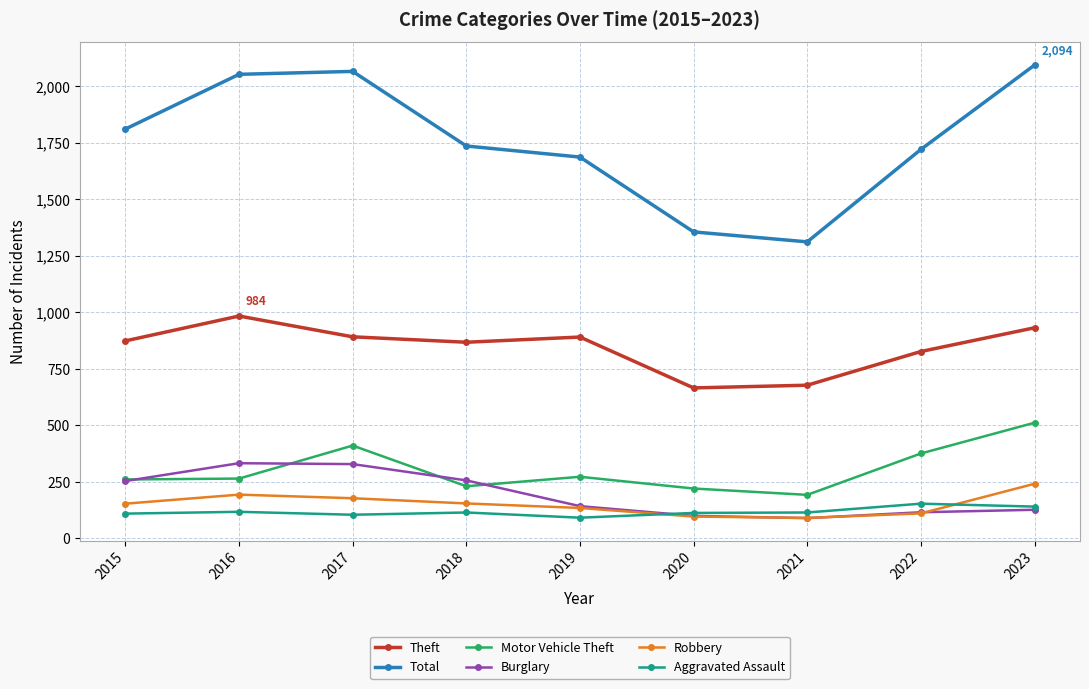

What is the total value across all series at 2018?

3362